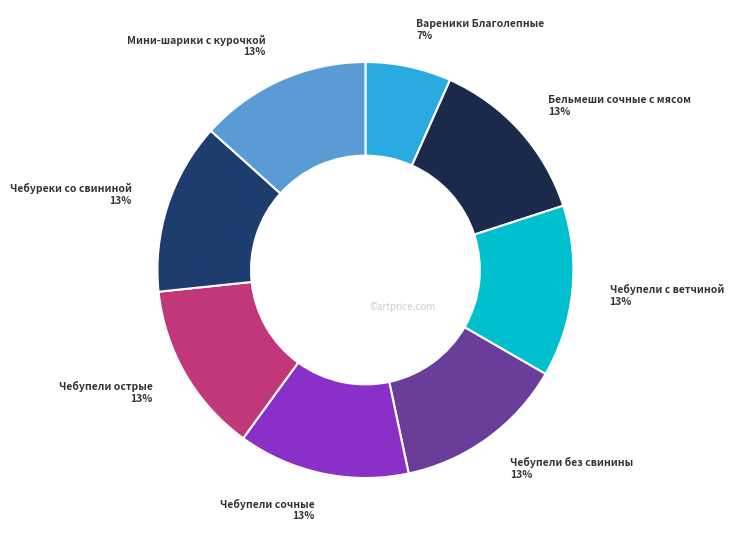

Which slice is the smallest?

Вареники Благолепные